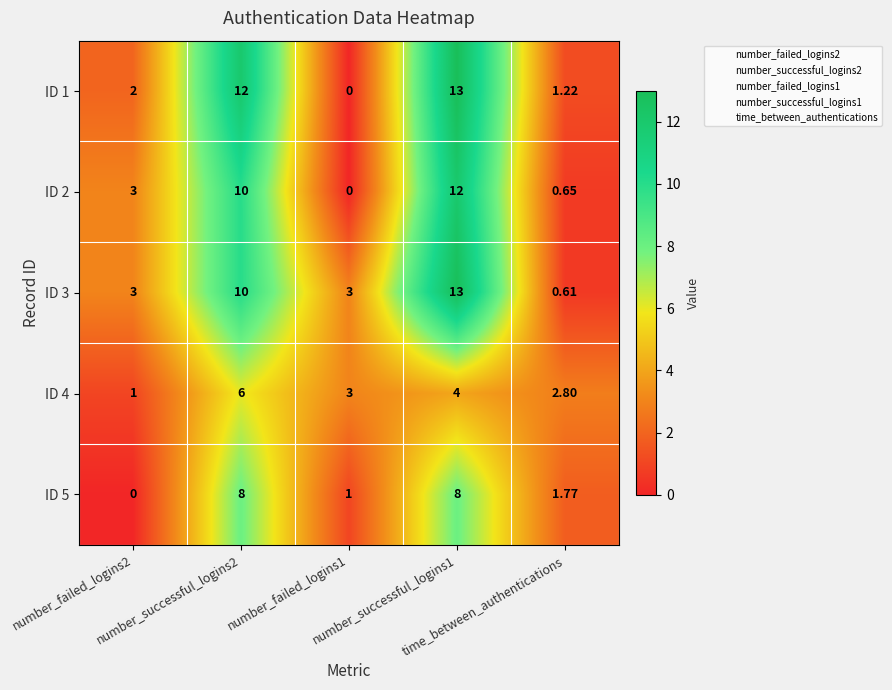

Which series changed the most between number_failed_logins2 and time_between_authentications?

ID 3